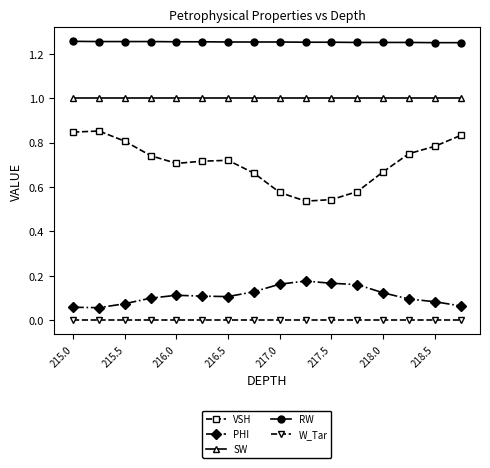

Rank the series by their maximum value, from lowest to highest.

W_Tar, PHI, VSH, SW, RW